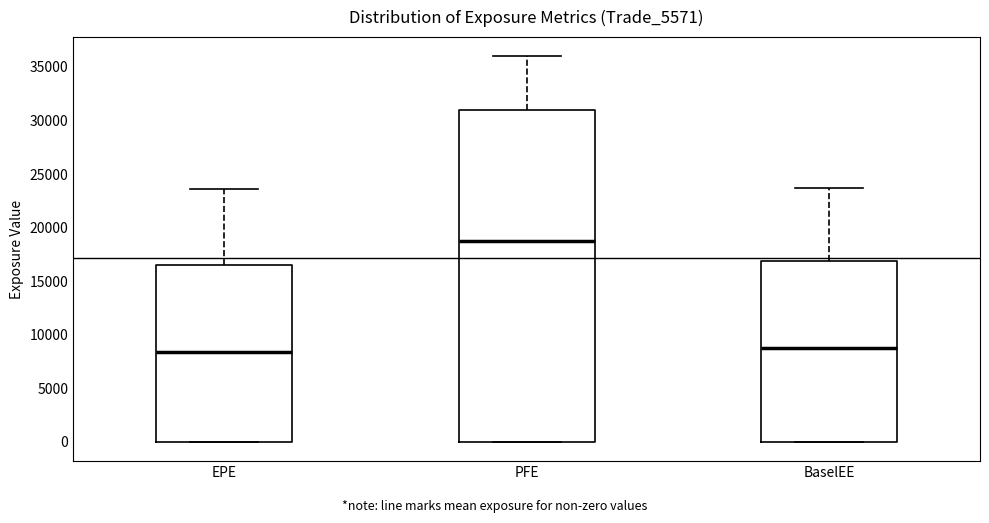

Reading left to right, transcribe this box plot: for each box, give where its median line is, the range the box spans, and where its two whiskers end, as read against the y-axis. The values are not printed on the chart, so give them approximately, as read against the axis.

EPE: median 8500, box 0 to 16500, whiskers 0 to 23500
PFE: median 18500, box 0 to 31000, whiskers 0 to 36000
BaselEE: median 9000, box 0 to 17000, whiskers 0 to 23500